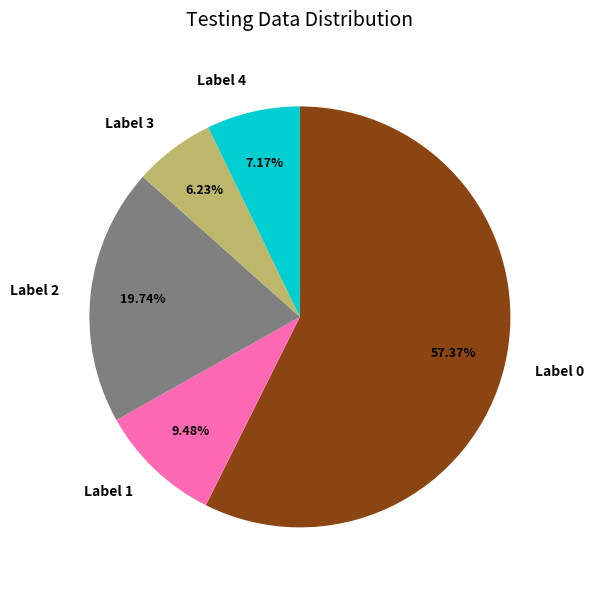

How many slices are in this pie chart?

5